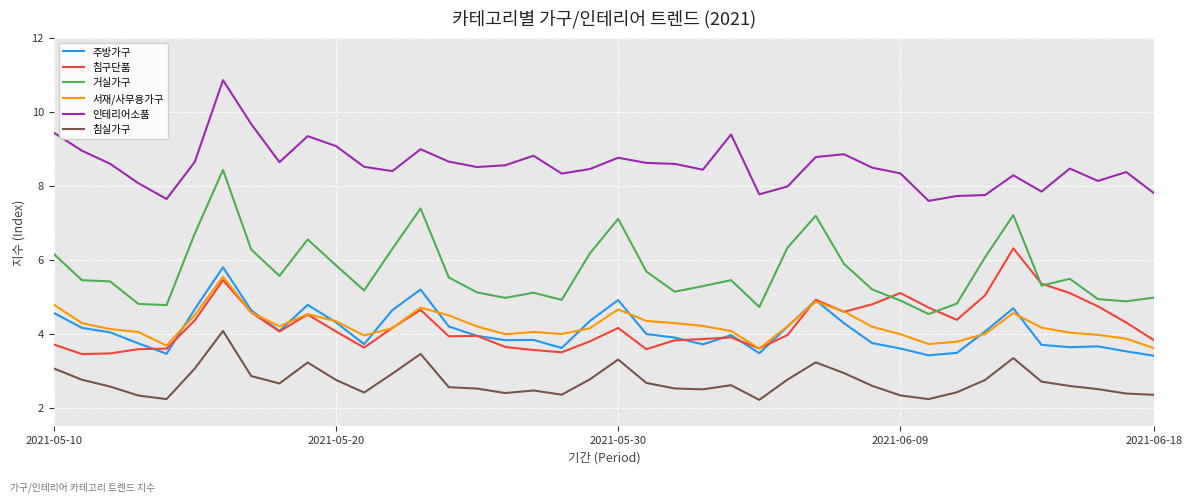

What is the sum of all 침실가구 values?

108.4